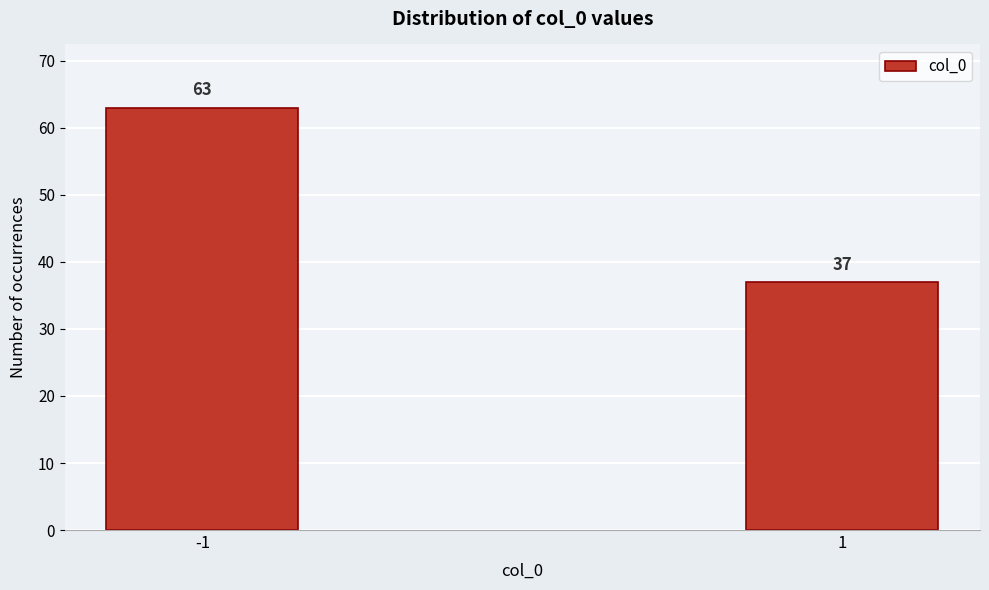

Reading left to right, what are all the values shown in this chart?

63	37